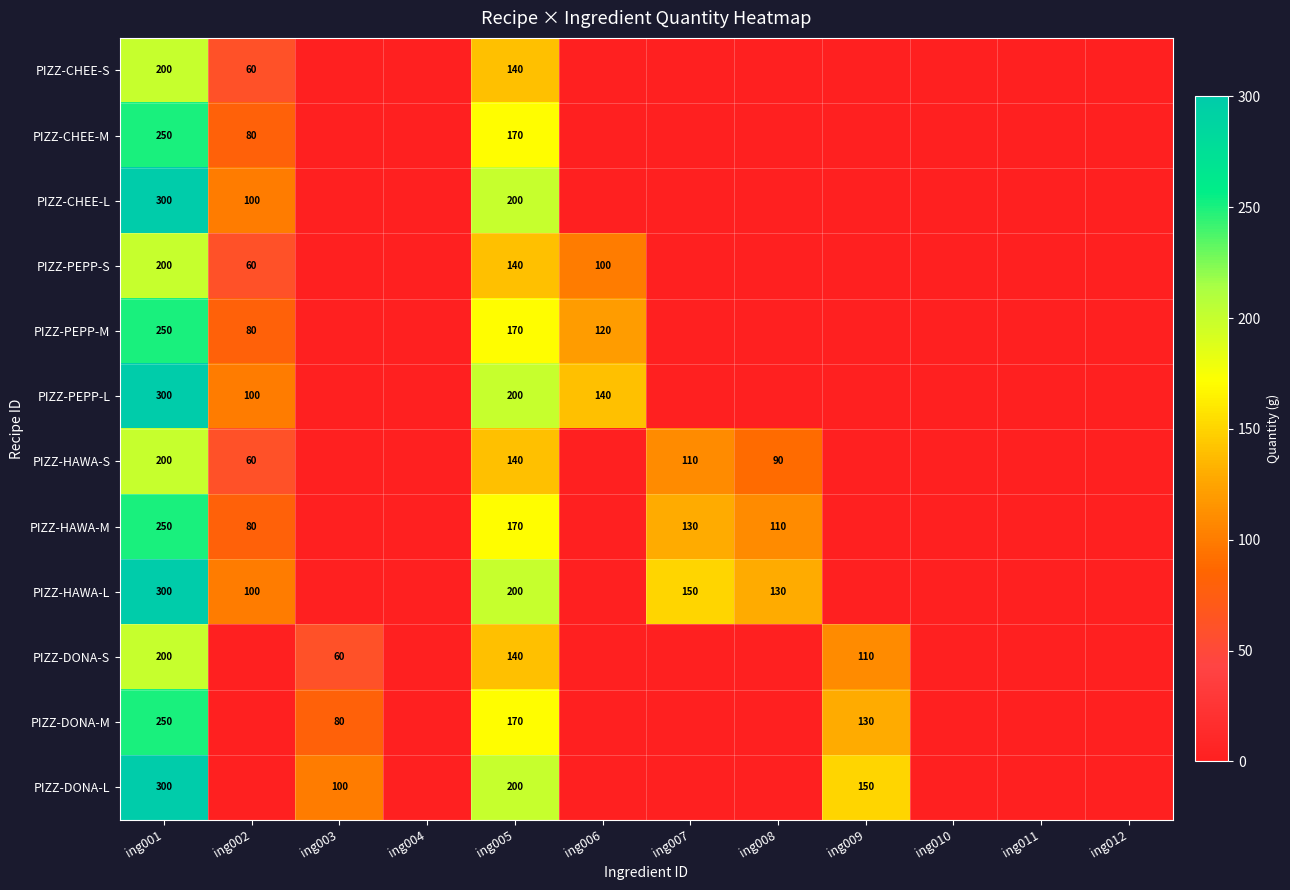

What is the maximum value shown in the chart?

300